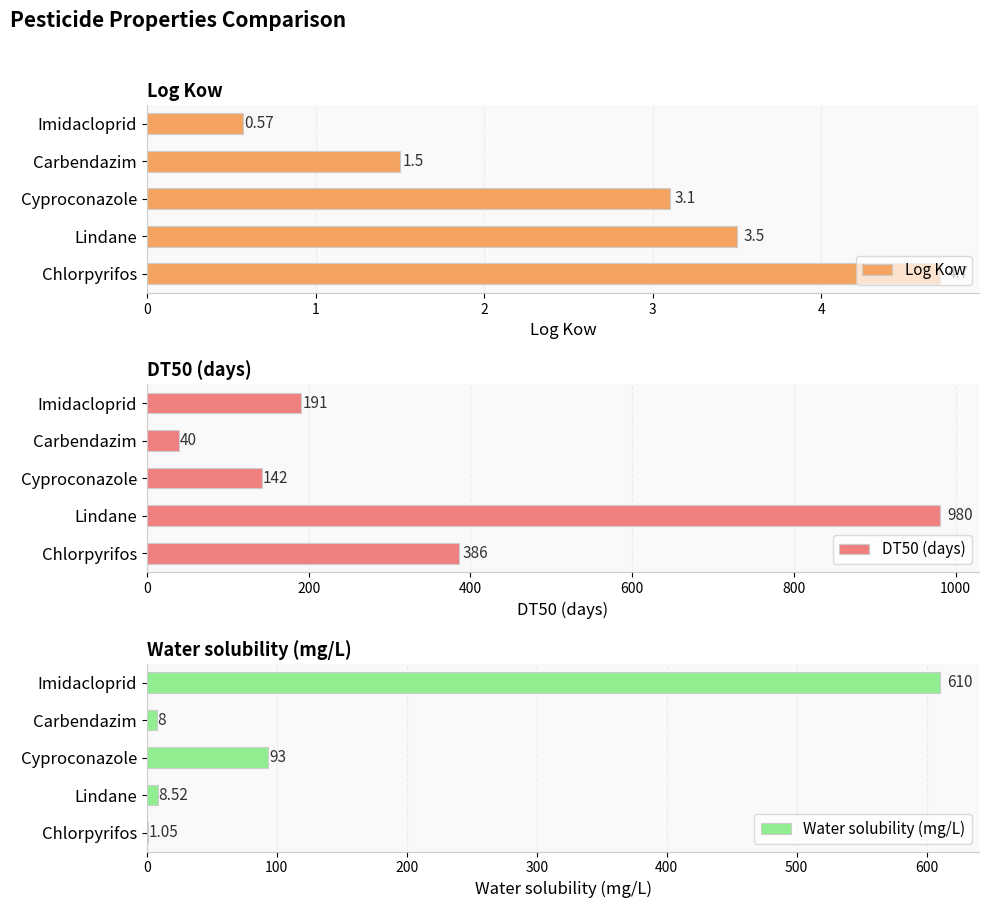

At which label is Water solubility (mg/L) closest to 305?

Cyproconazole